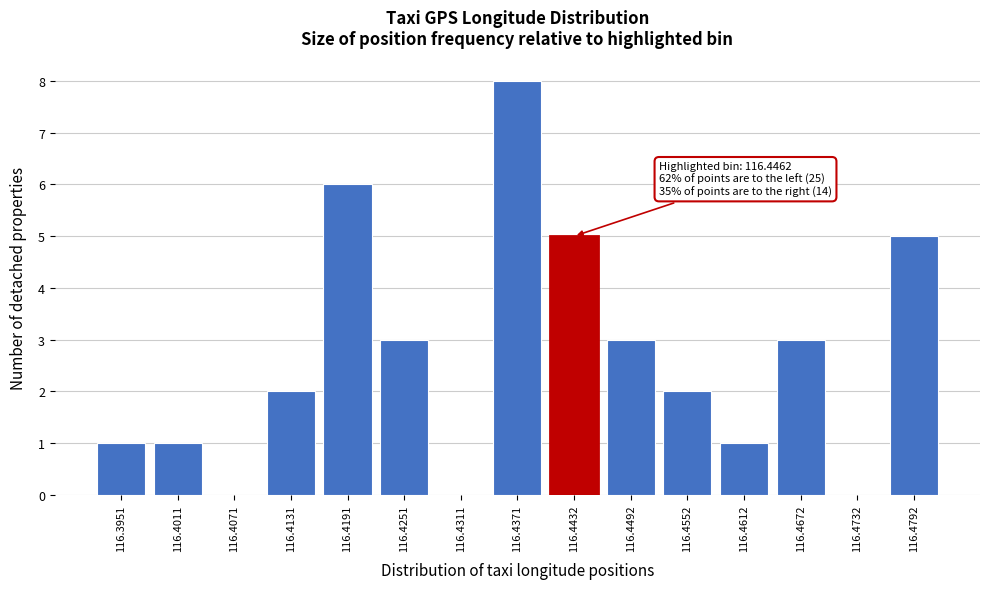

Reading left to right, extract all data points from this chart.

116.3951=1	116.4011=1	116.4071=0	116.4131=2	116.4191=6	116.4251=3	116.4311=0	116.4371=8	116.4432=5	116.4492=3	116.4552=2	116.4612=1	116.4672=3	116.4732=0	116.4792=5